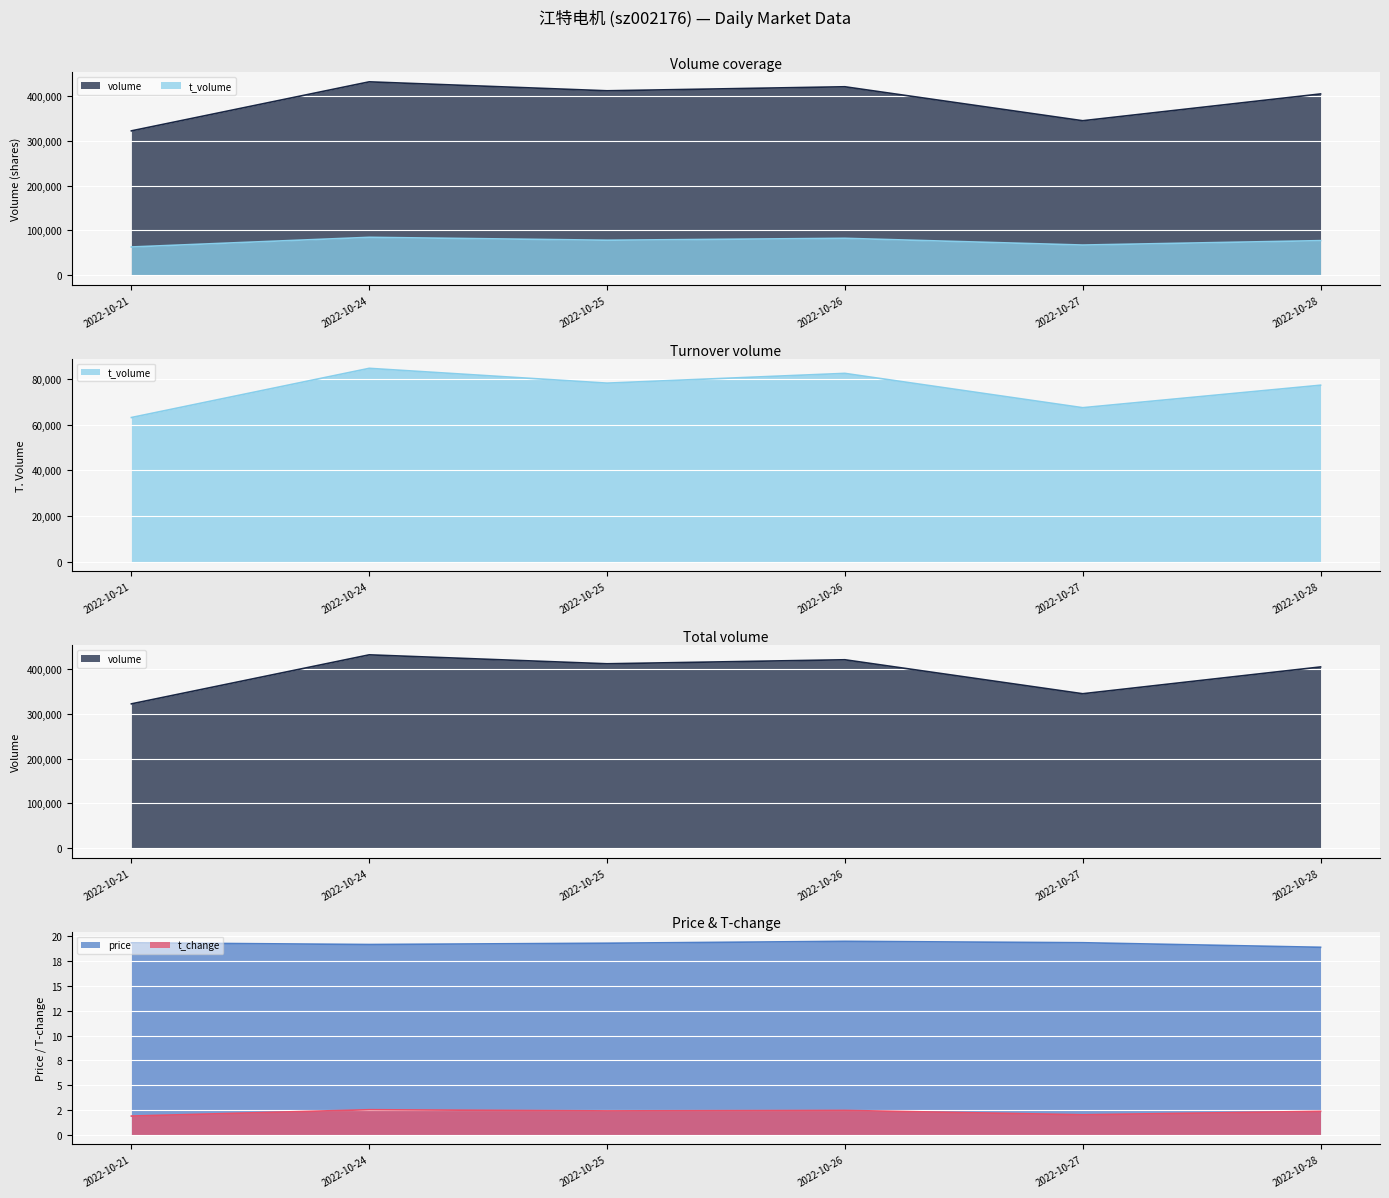

What is the spread (max minus min) of values at 2022-10-28?

403954.6